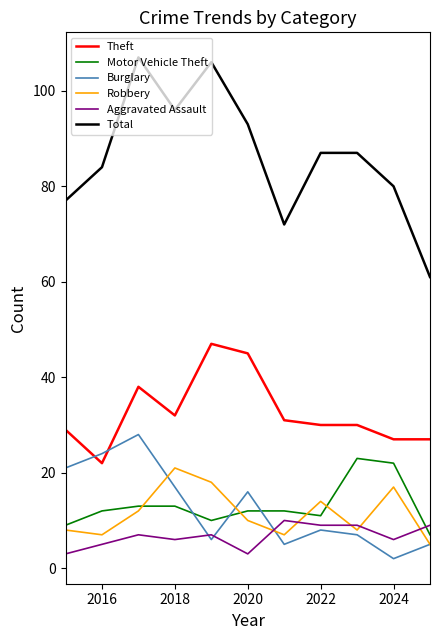

Which series has the largest range (max minus min)?

Total